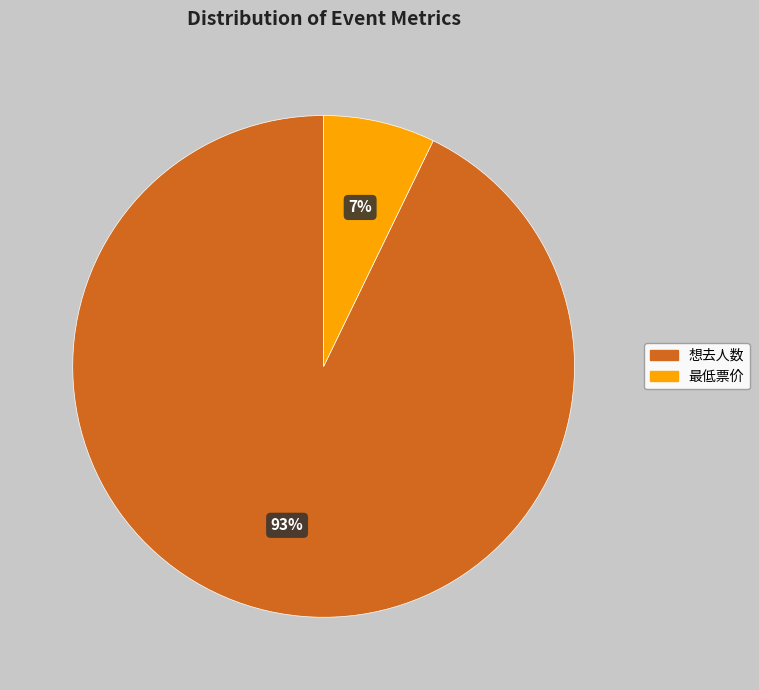

What is the smallest slice in the pie chart?

最低票价